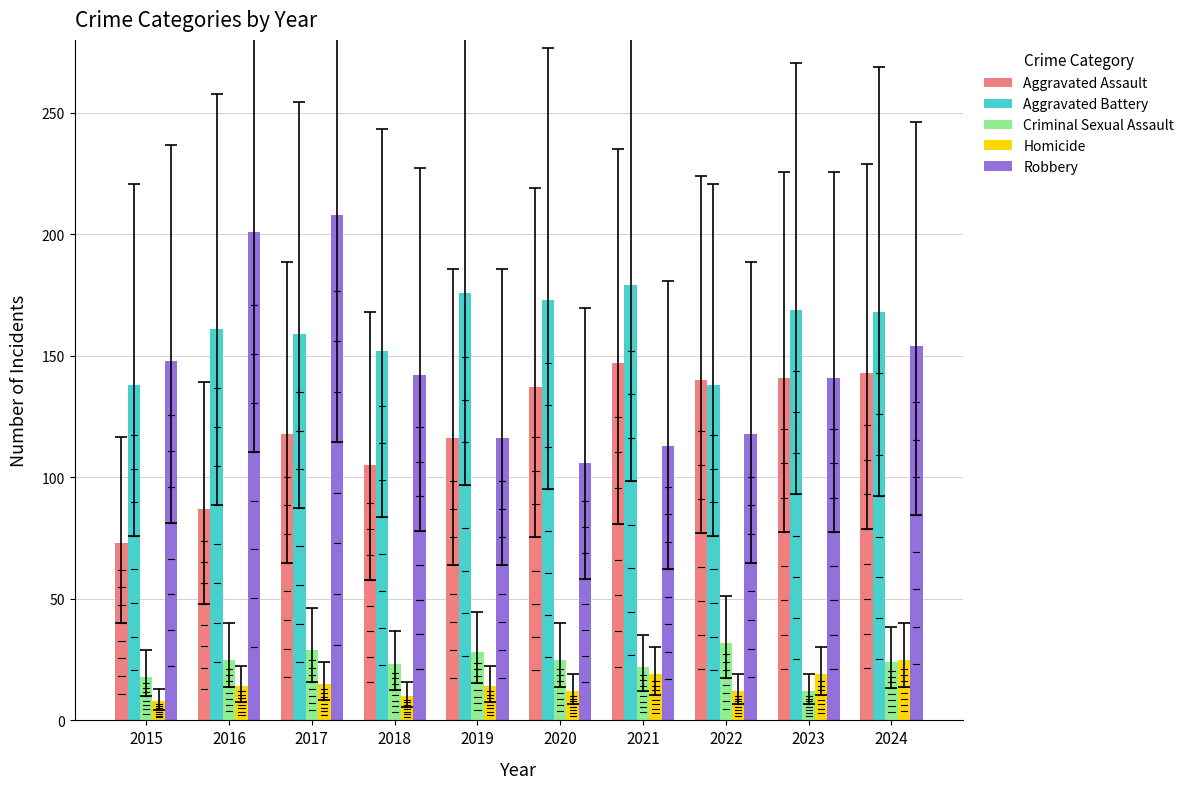

What value does the Homicide series have at 2023?

19